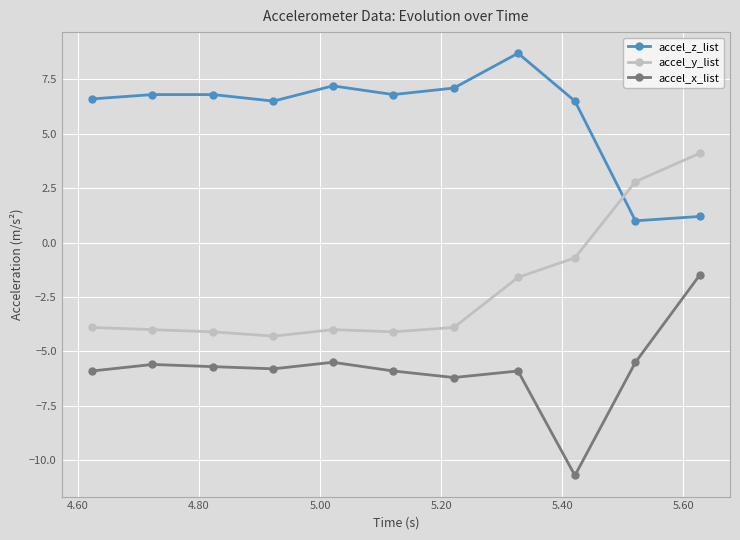

In accel_x_list, how many points are higher than both neighbors (excluding endpoints)?

3